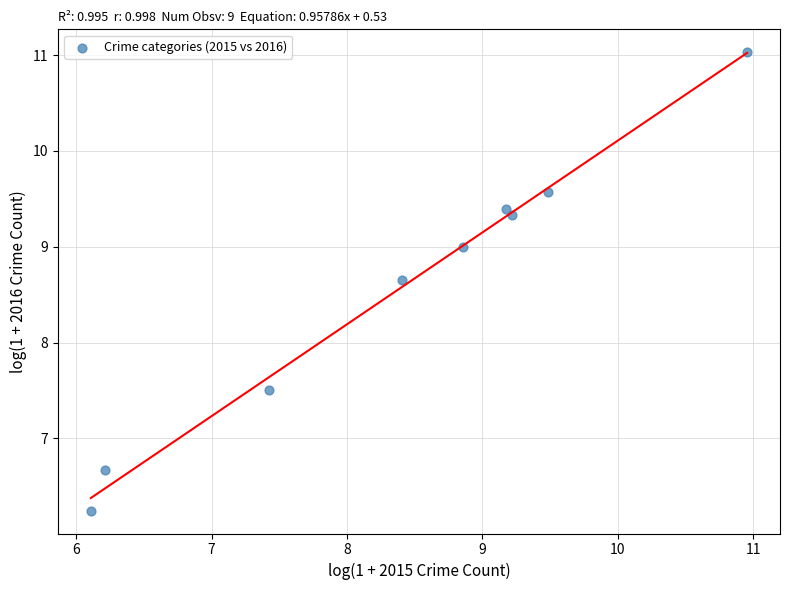

What is the range of X values (max minus min)?

4.8